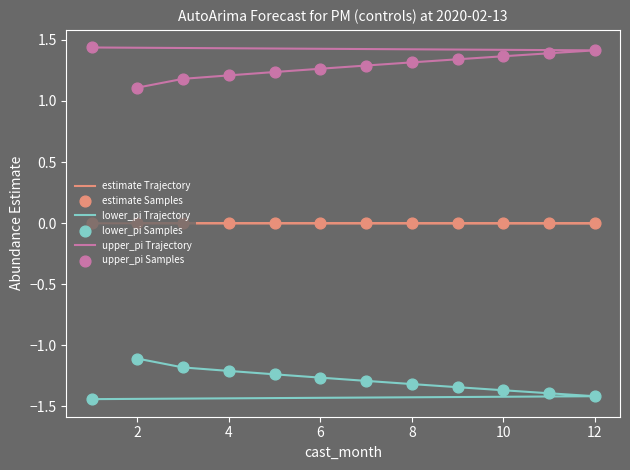

What are all the series names shown in the legend?

estimate Trajectory, lower_pi Trajectory, upper_pi Trajectory, estimate Samples, lower_pi Samples, upper_pi Samples